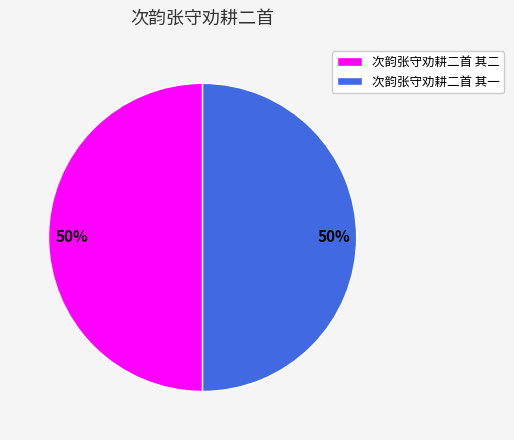

The 次韵张守劝耕二首 其二 slice represents 50% of the pie. True or false?

True